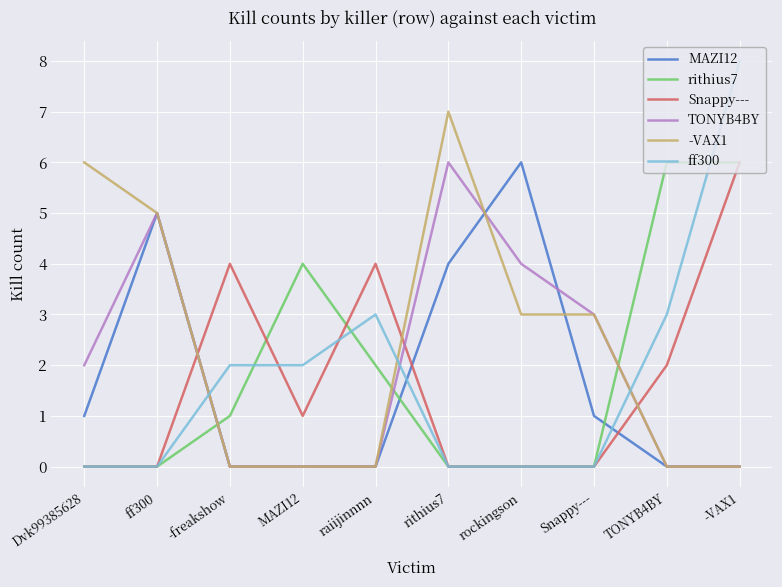

At which category is the sum across all series the highest?

-VAX1